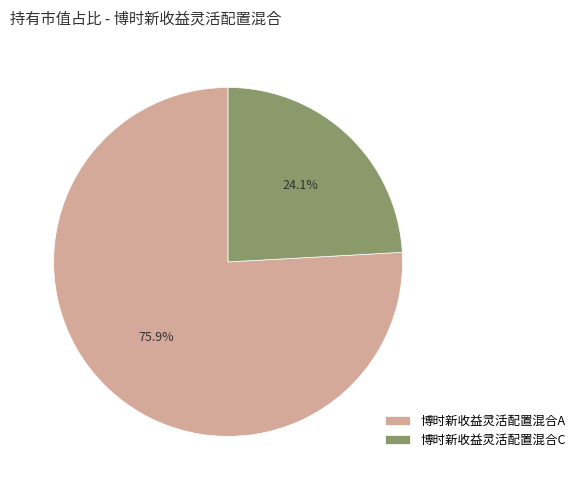

How many segments does this pie chart have?

2